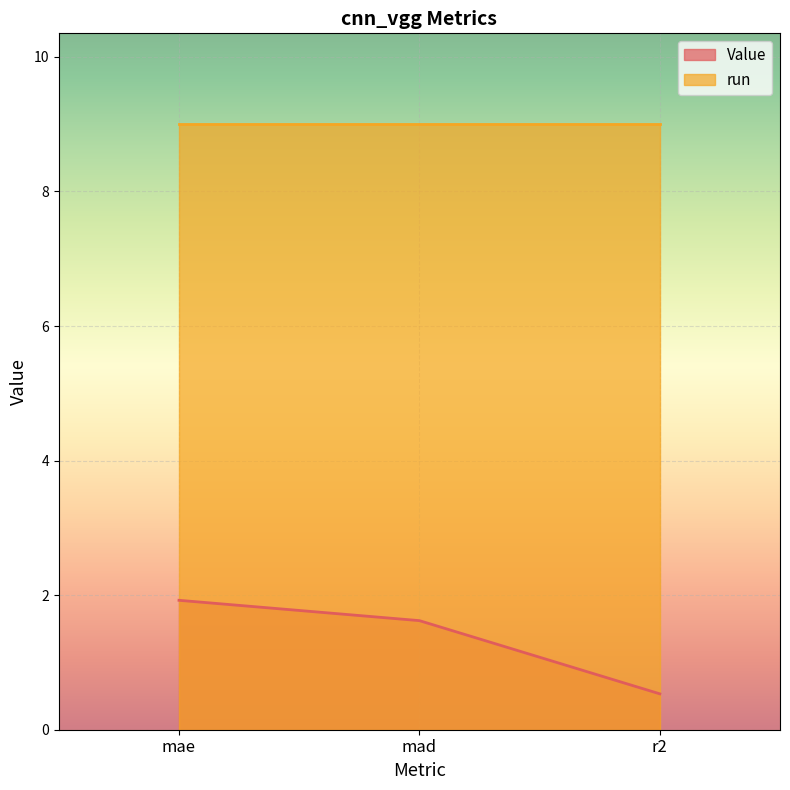

What is the sum of all values?

4.1